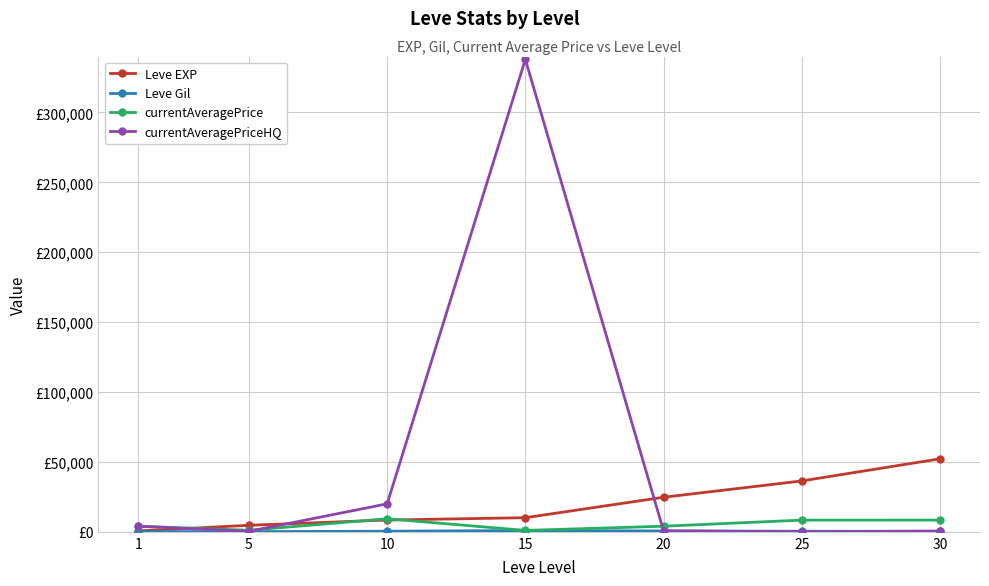

The value of Leve EXP at 1 is 630. True or false?

True